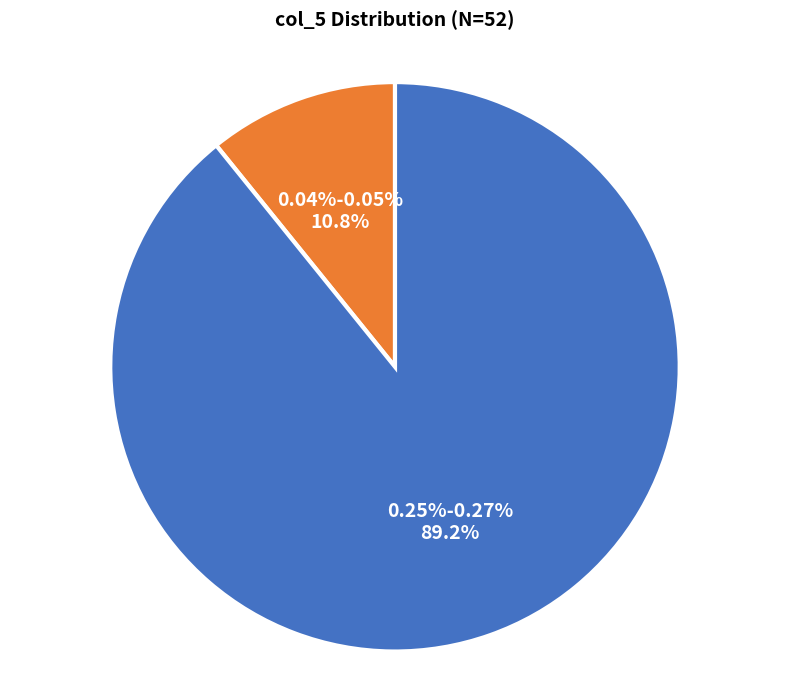

Which slice is the largest?

0.25%